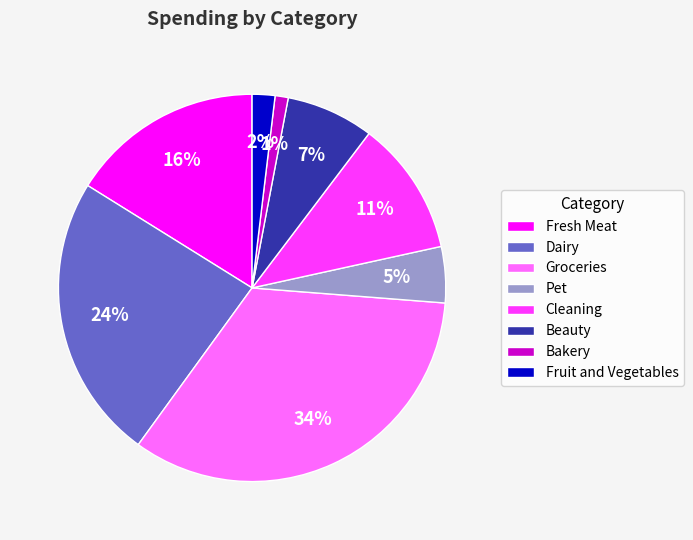

Rank the categories by value from lowest to highest.

Bakery, Fruit and Vegetables, Pet, Beauty, Cleaning, Fresh Meat, Dairy, Groceries